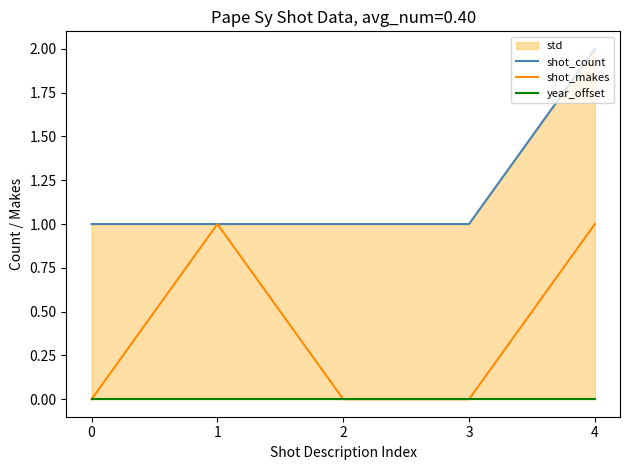

Which series has the widest spread of values?

shot_count